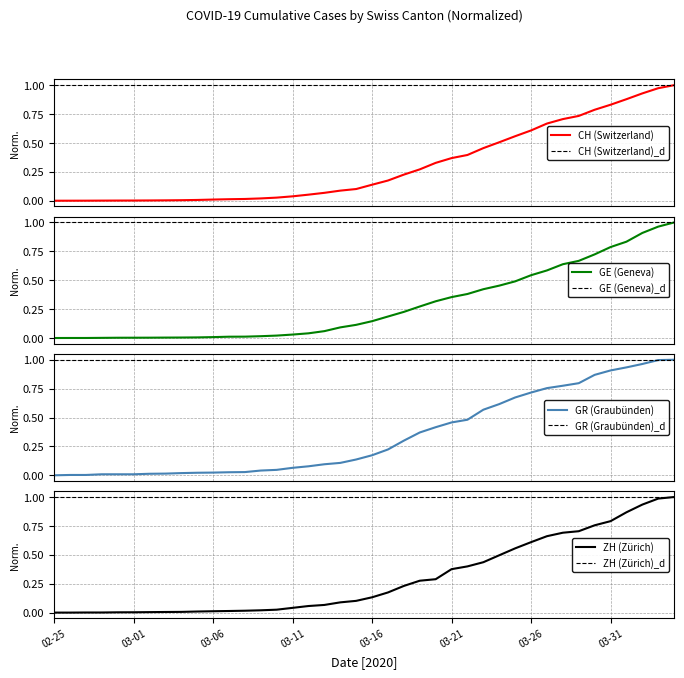

Which series has the largest range (max minus min)?

CH